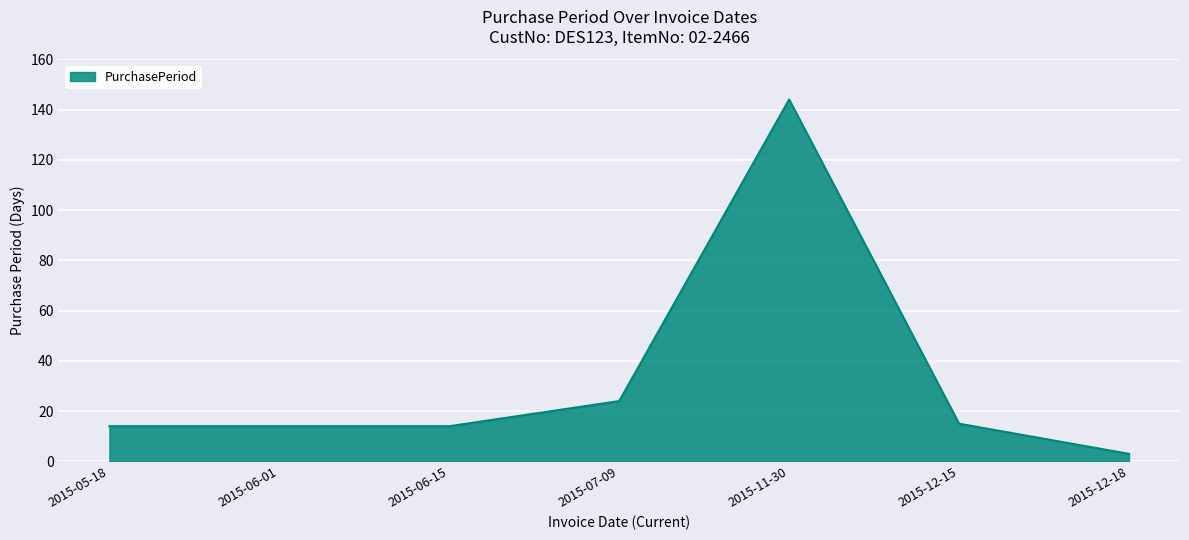

What is the difference between the second highest and second lowest values?

10